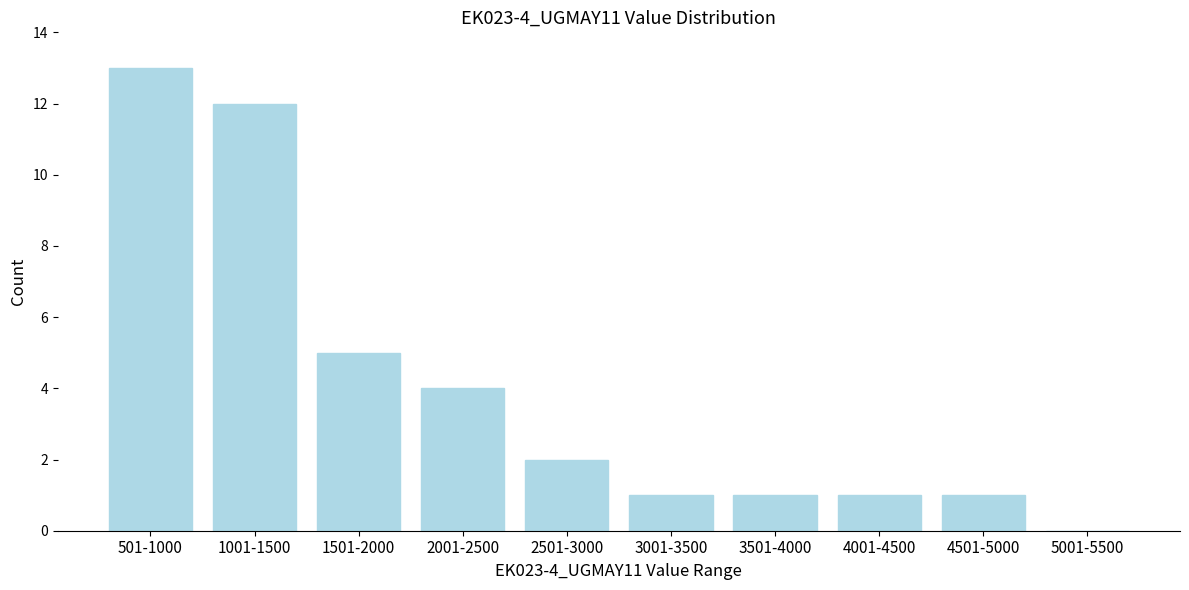

Reading left to right, list all the values displayed in this chart.

501-1000=13	1001-1500=12	1501-2000=5	2001-2500=4	2501-3000=2	3001-3500=1	3501-4000=1	4001-4500=1	4501-5000=1	5001-5500=0